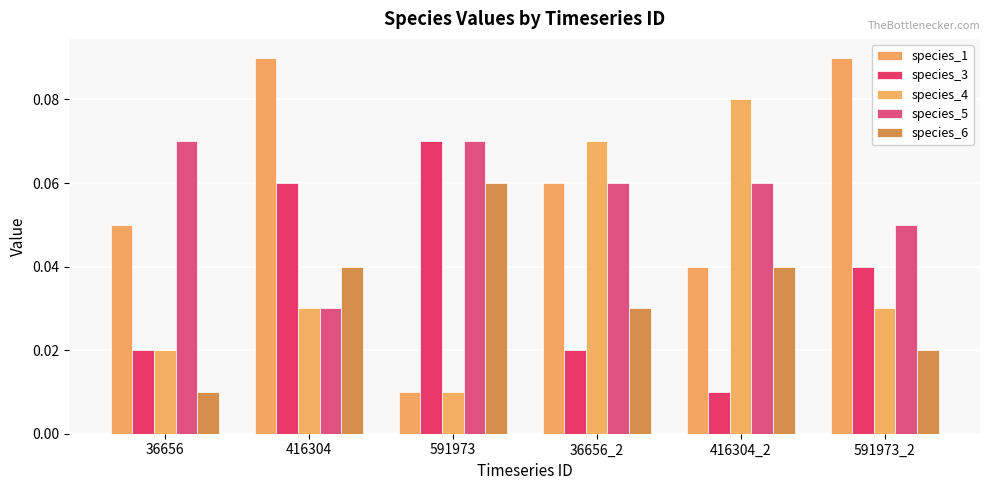

Count the number of data series in this chart.

5